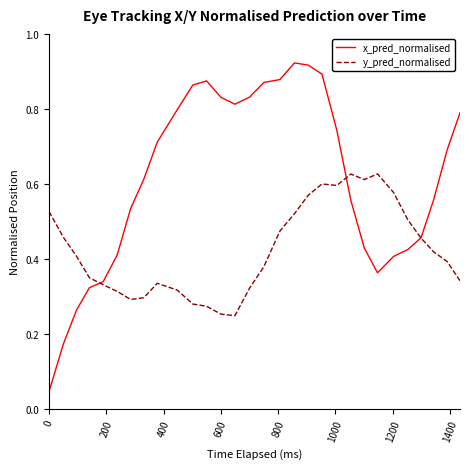

List the series in order of their peak value, lowest first.

y_pred_normalised, x_pred_normalised